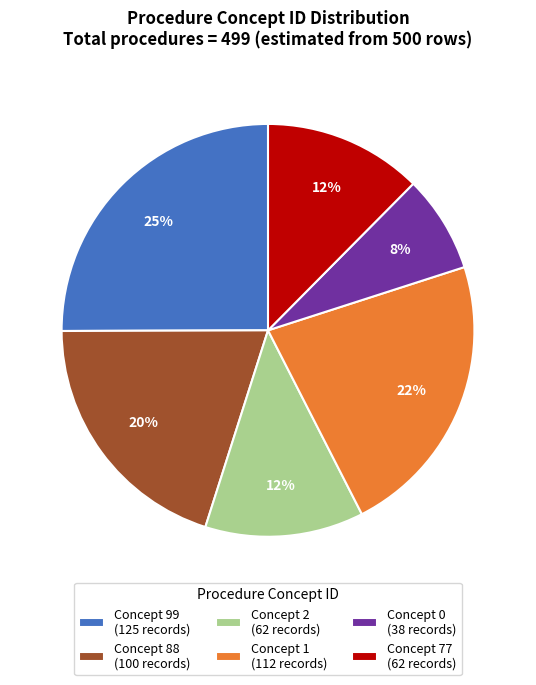

To the nearest percent, what is the combined percentage of Concept 2 (62 records) and Concept 99 (125 records)?

37%